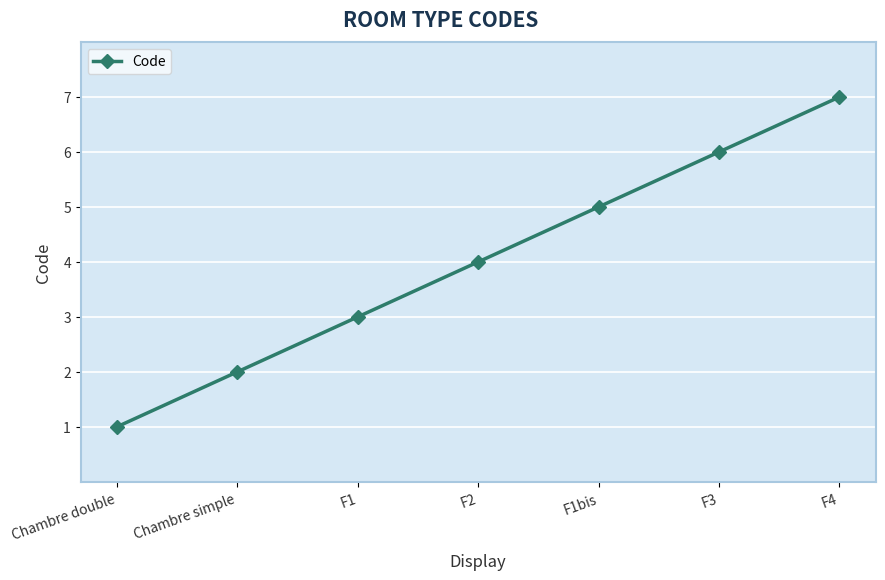

What is the label of the 1st point from the right?

F4